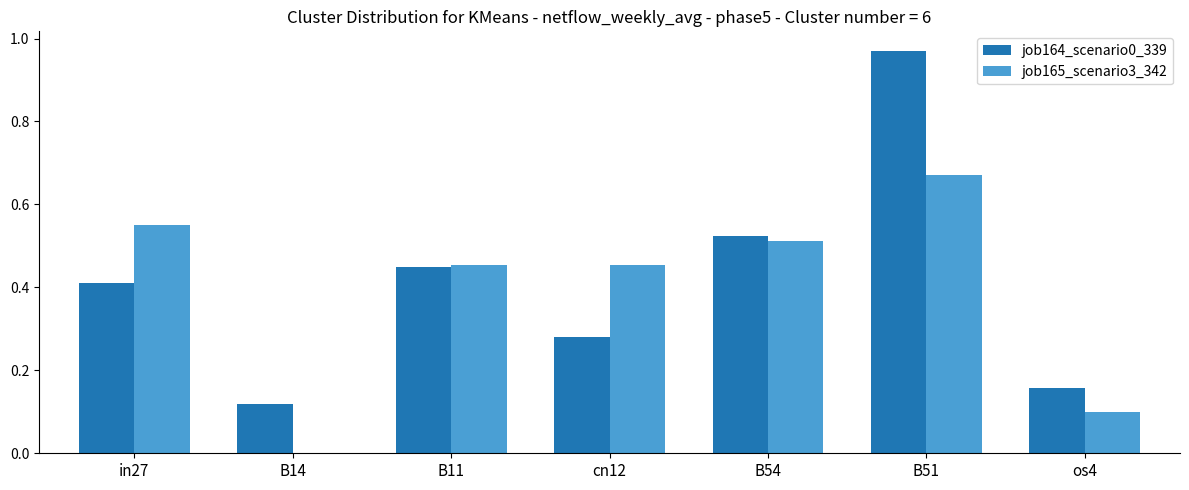

How many groups of bars are there?

7